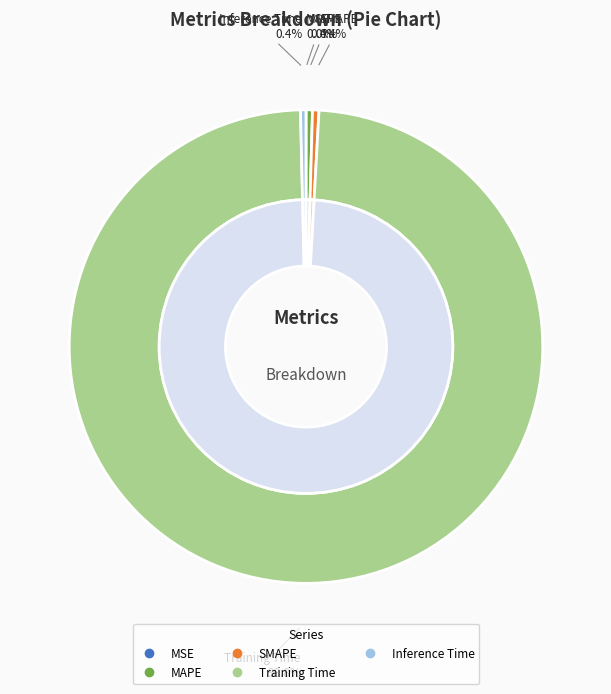

Rank the categories by value from lowest to highest.

MSE, Inference Time, MAPE, SMAPE, Training Time